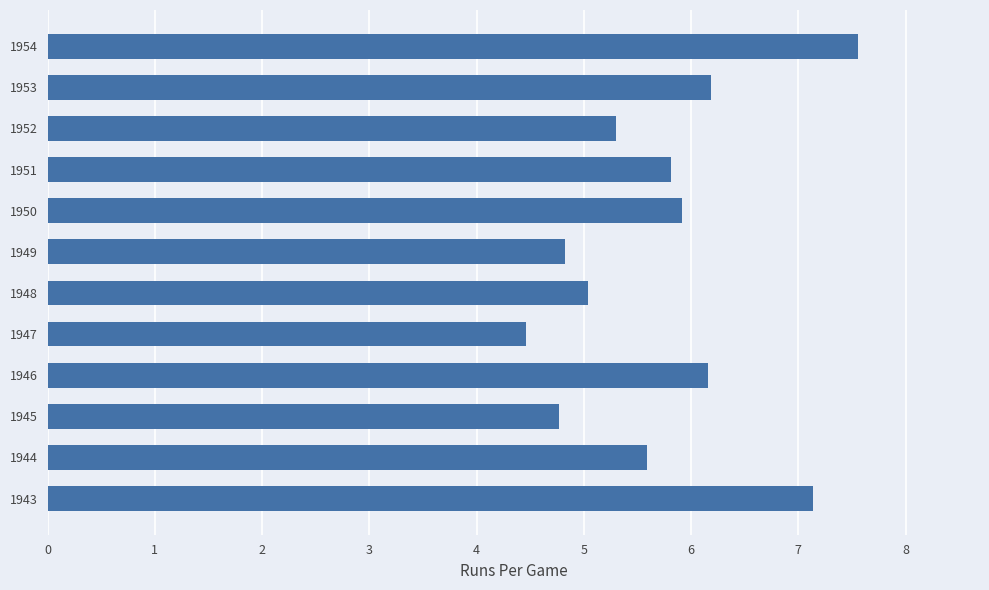

What is the sum of all values?

68.8